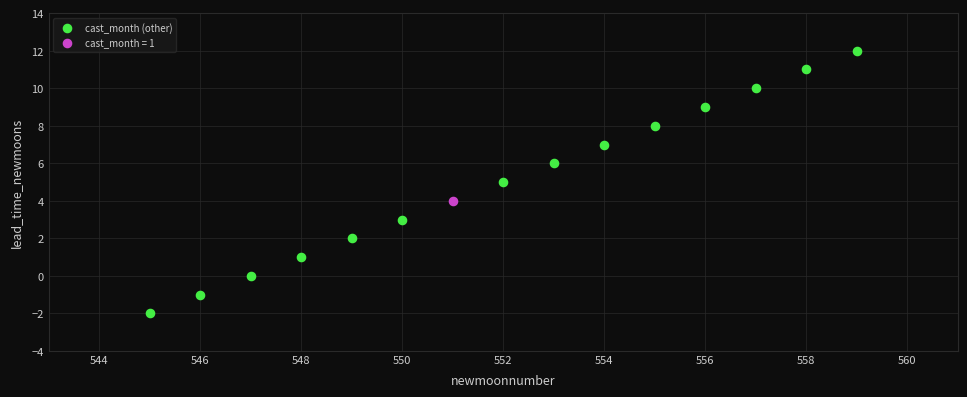

What are all the series names shown in the legend?

cast_month (other), cast_month = 1